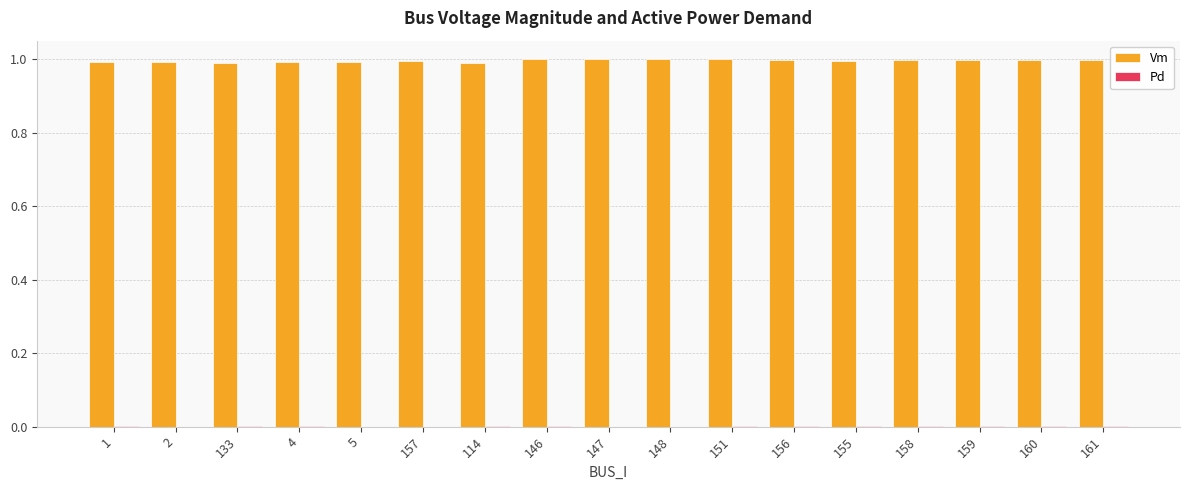

Which series has the largest total across all categories?

Vm